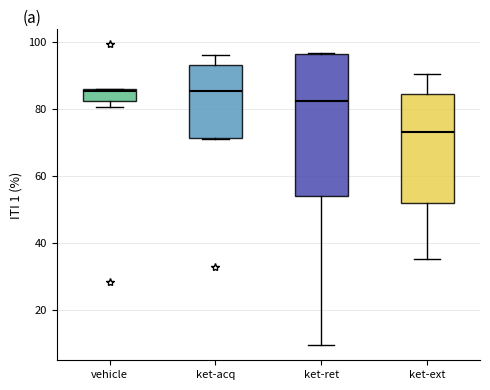

Where is the lower edge of the box for vehicle on the y-axis? The values are not printed on the chart, so give them approximately, as read against the axis.

82